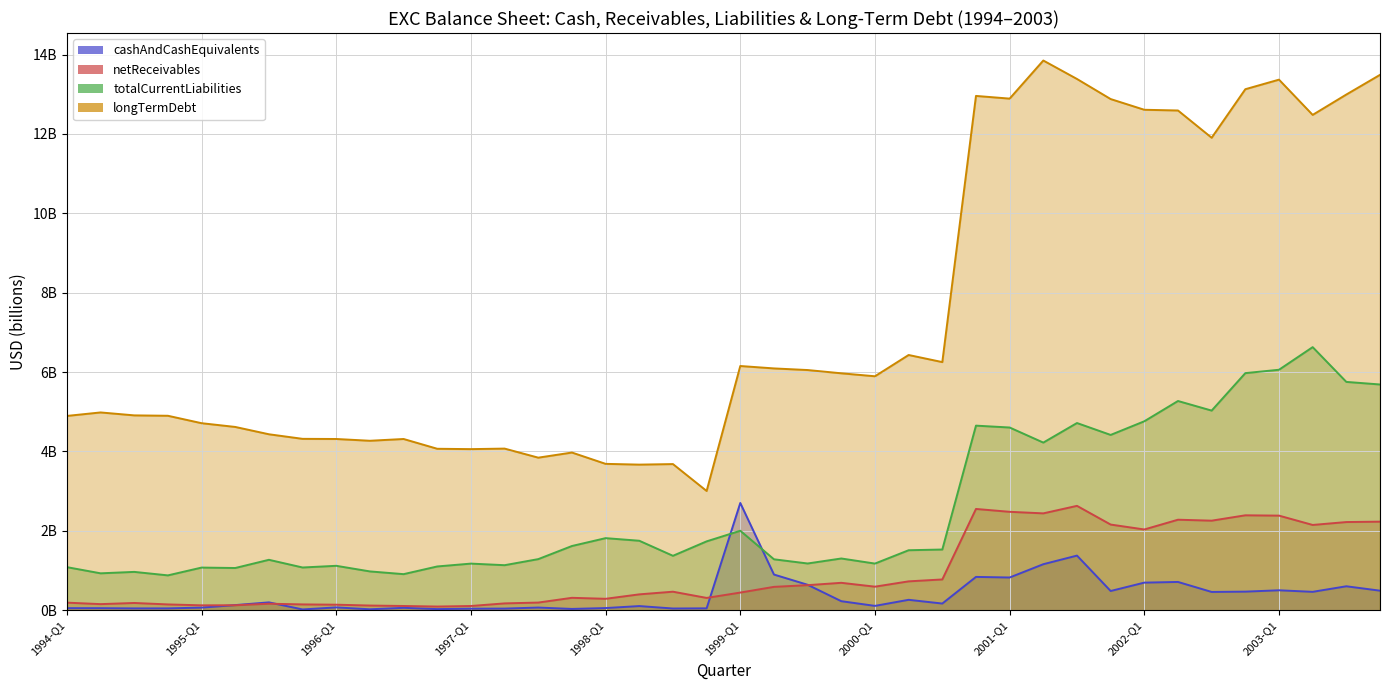

Which label corresponds to the smallest value in the chart?

1995-Q4